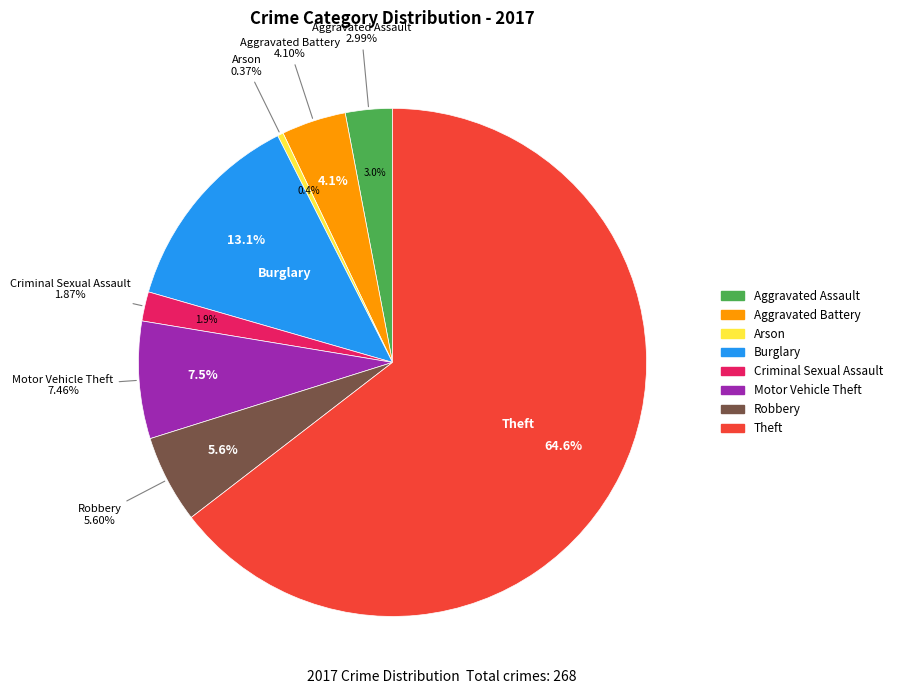

What percentage is the Aggravated Battery slice, to the nearest percent?

4%